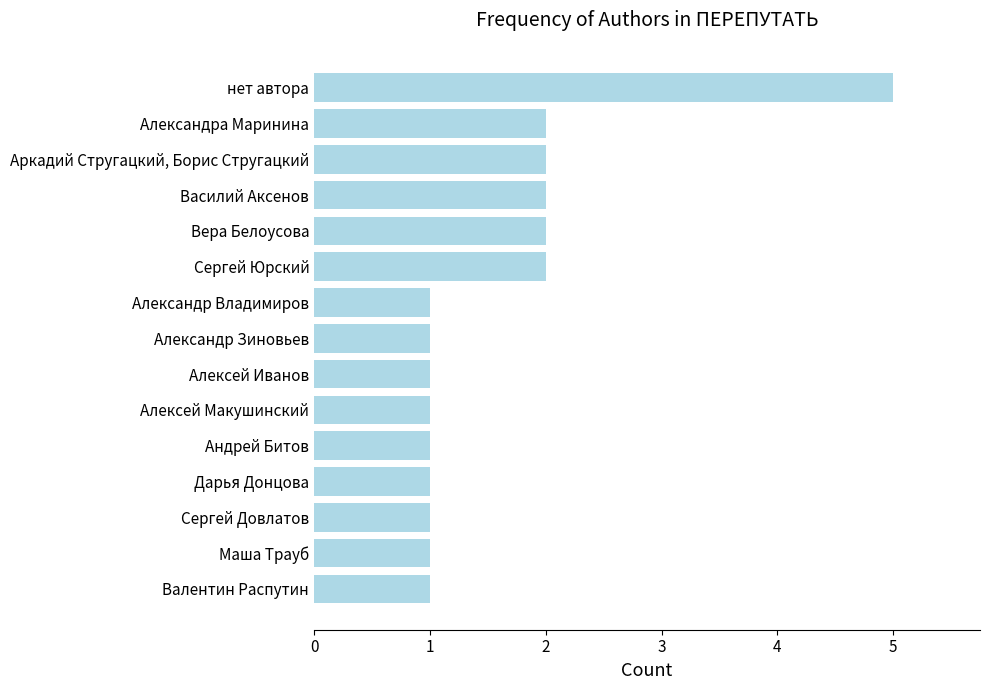

What is the ratio of the value at Андрей Битов to the value at Аркадий Стругацкий, Борис Стругацкий?

0.5